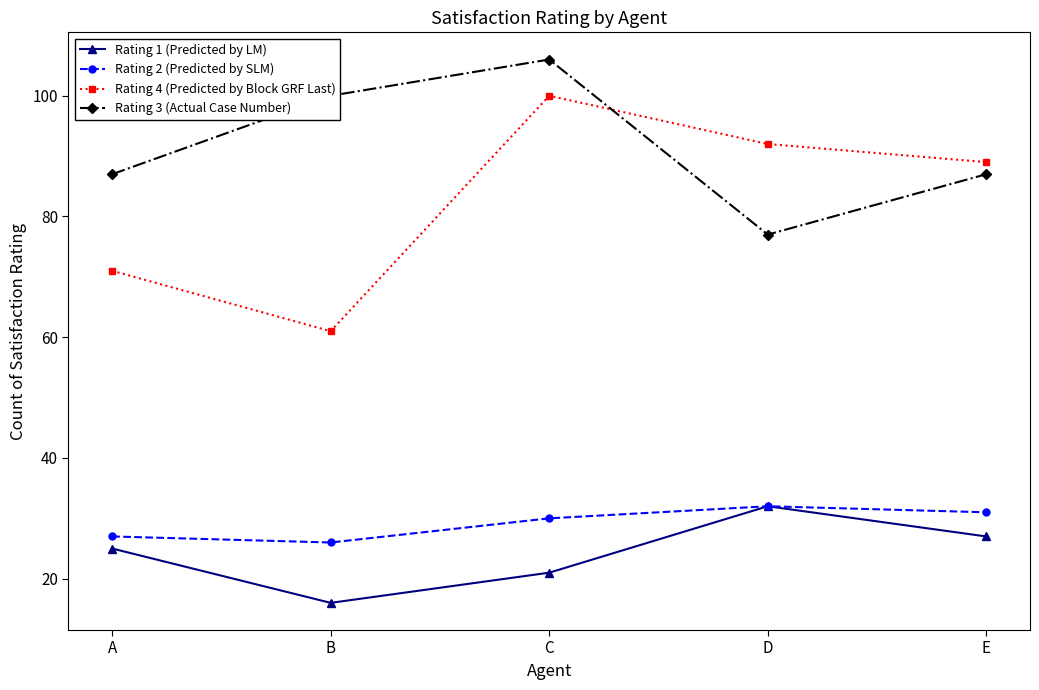

Does the chart have visible grid lines?

No